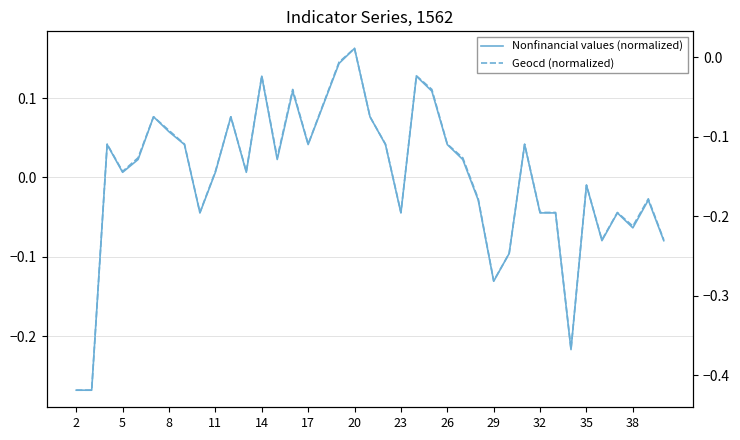

How many negative values does the Nonfinancial values (normalized) series have?

16